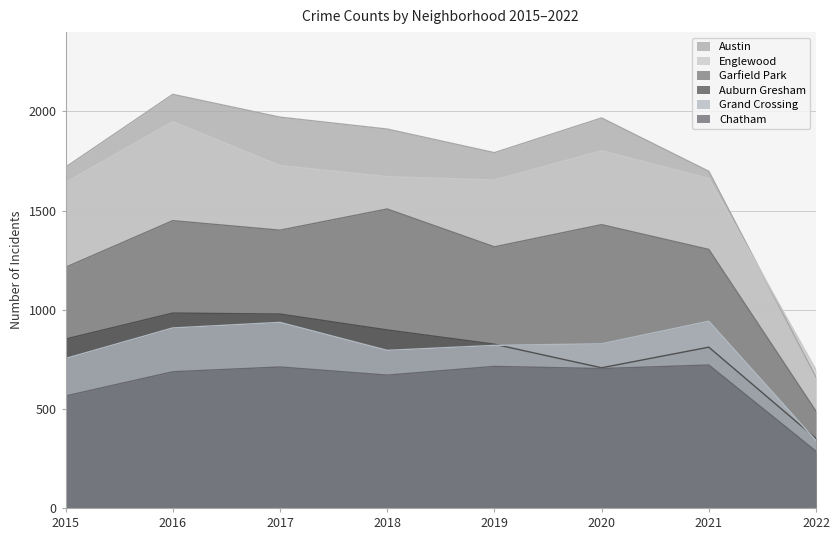

True or false: Chatham has a value of 497 at 2022.

False